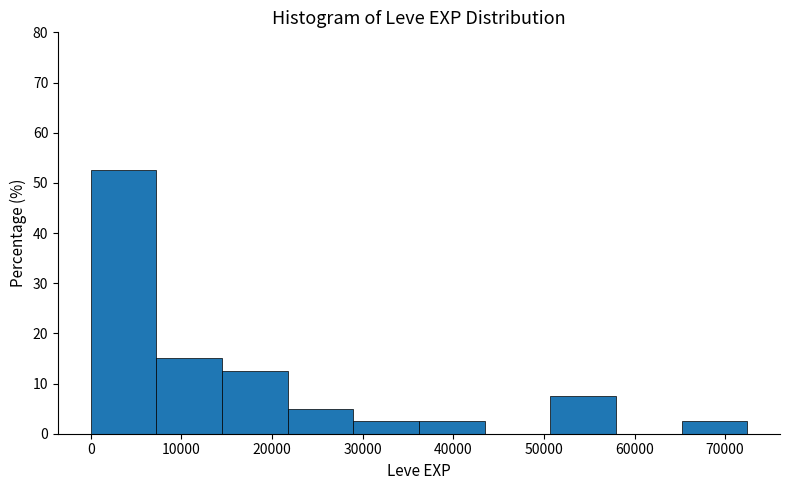

Which range on the x-axis has the tallest bar?

0 to 7000